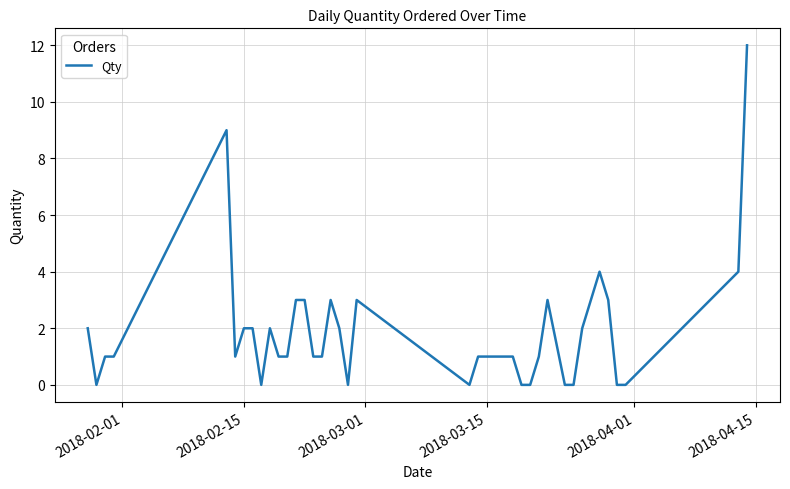

What is the maximum value shown in the chart?

12